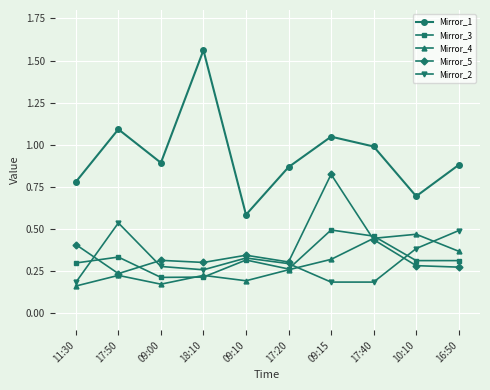

Is the value of Mirror_2 at 10:10 greater than the value of Mirror_5 at 10:10?

Yes